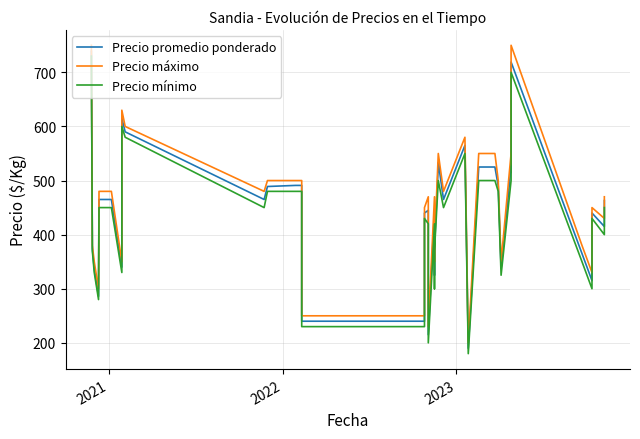

What is the value of the Precio mínimo point at the 15th from the left?

230